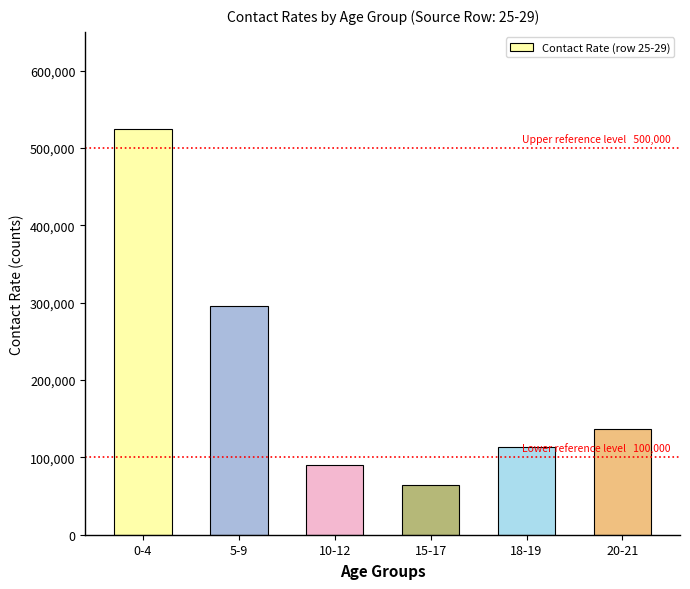

At which category does the chart reach its peak across all series?

0-4